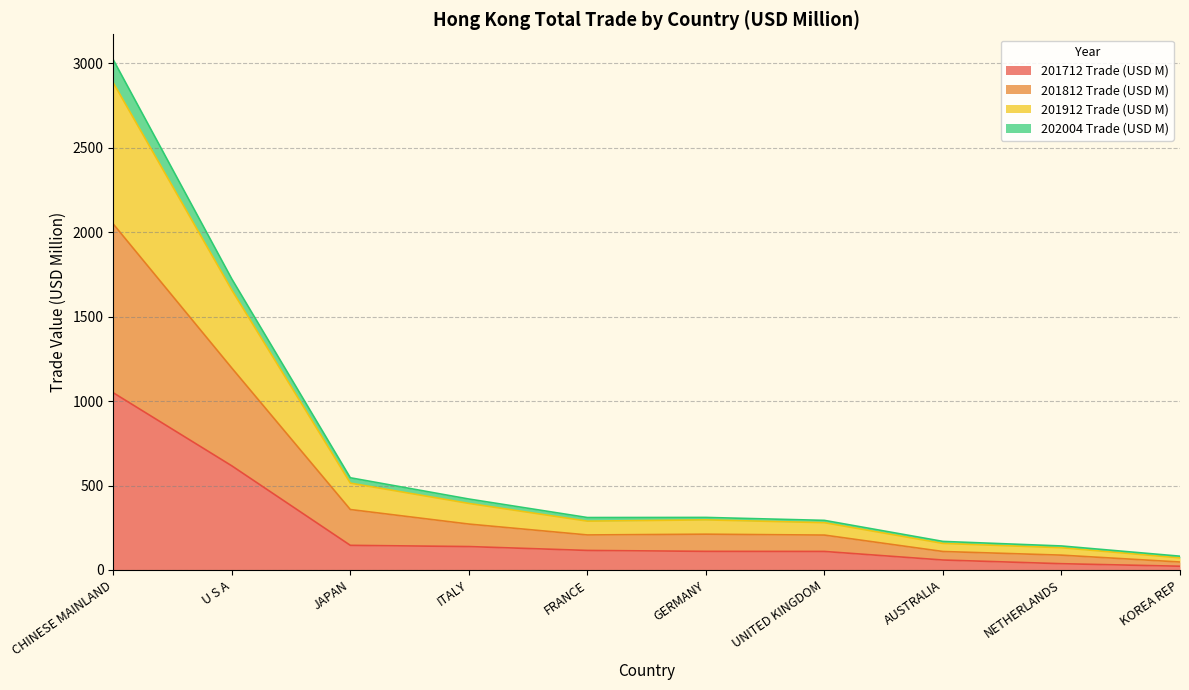

The 201712 Trade (USD M) series shows 109.7 at UNITED KINGDOM. True or false?

True